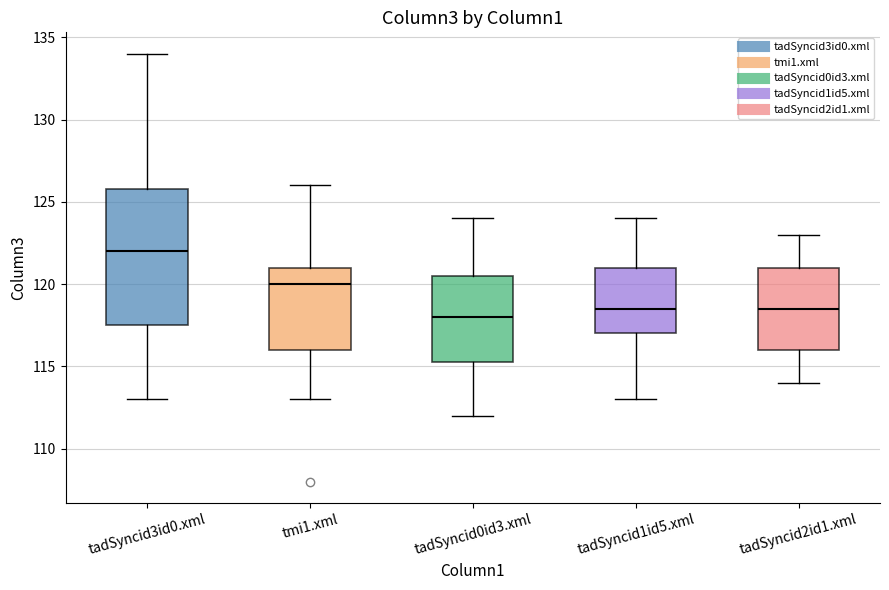

Which box's median line is the lowest?

tadSyncid0id3.xml